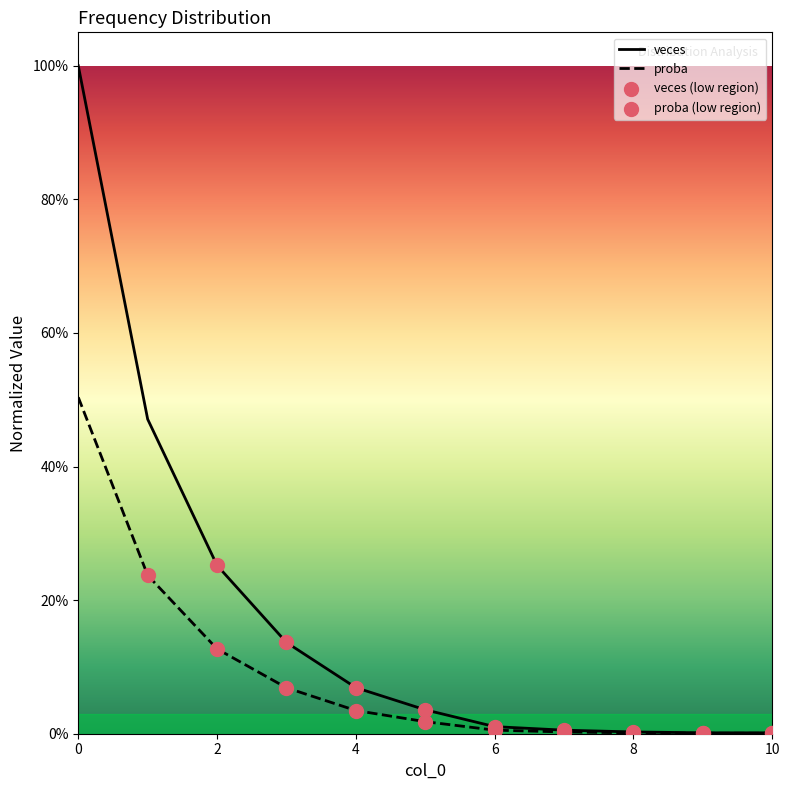

Which series reaches the maximum Y coordinate?

veces